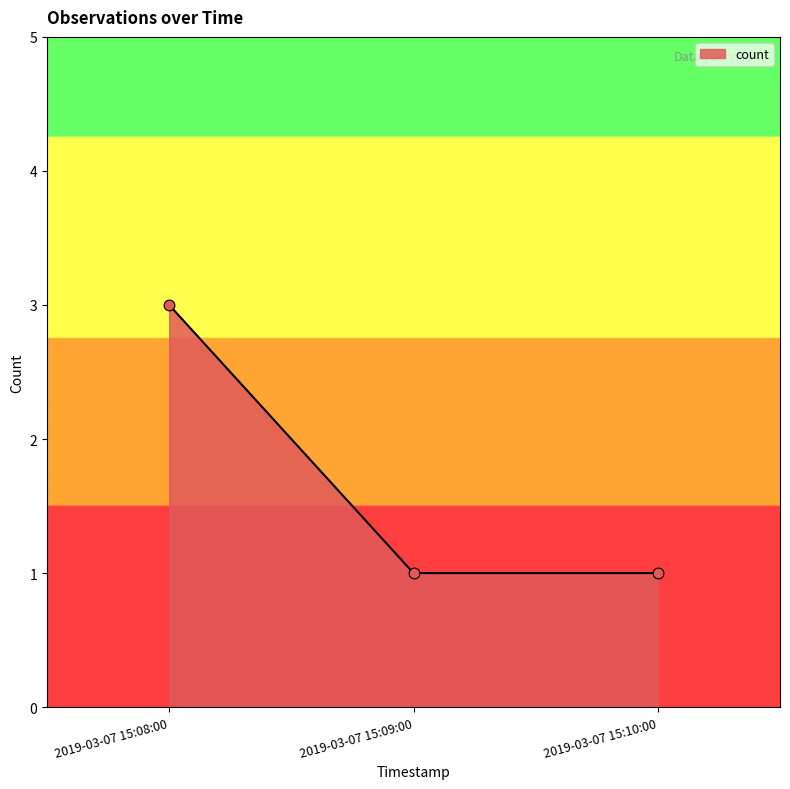

What is the change in value from 2019-03-07 15:08:00 to 2019-03-07 15:09:00?

-2